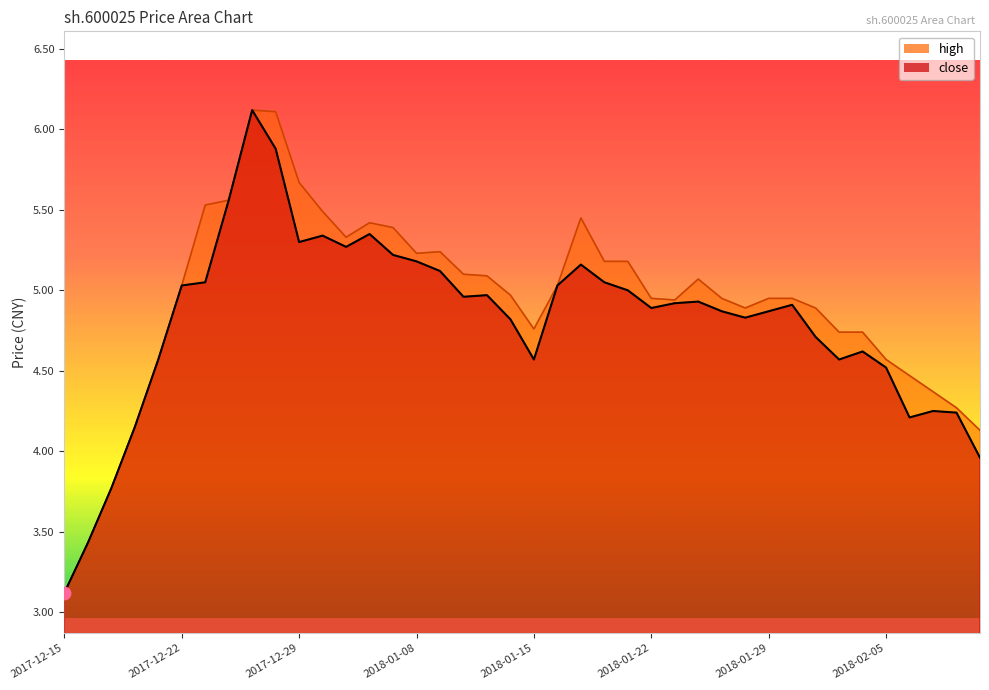

What is the ratio of the value at 2018-01-30 to the value at 2018-02-08?

1.2